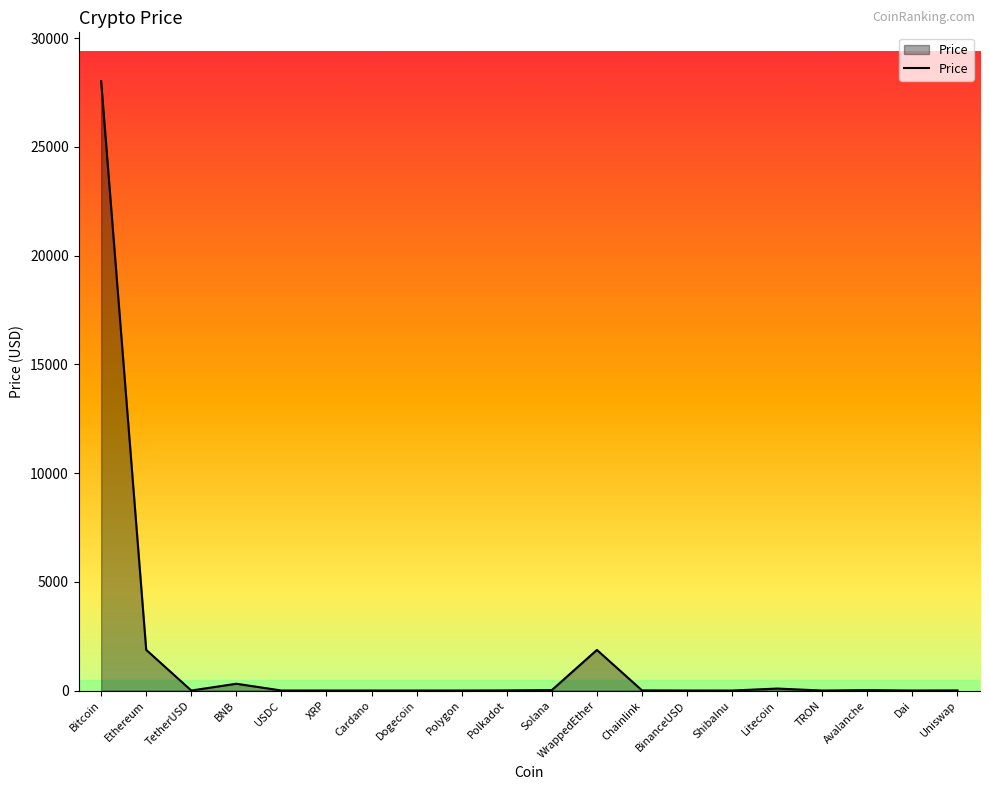

The chart shows a value of 0.1 at TRON. True or false?

True